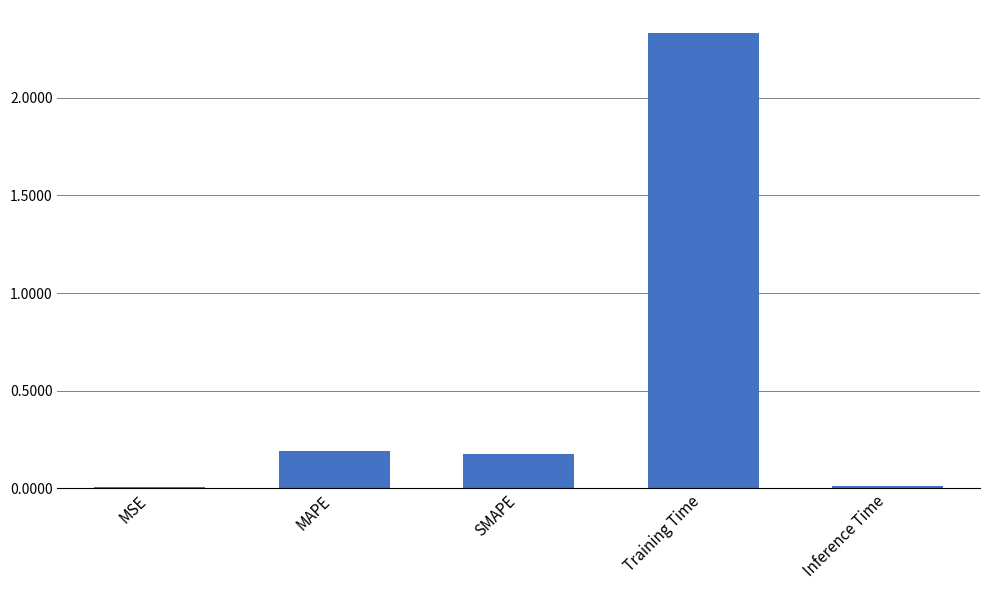

Between SMAPE and MSE, which is larger?

SMAPE